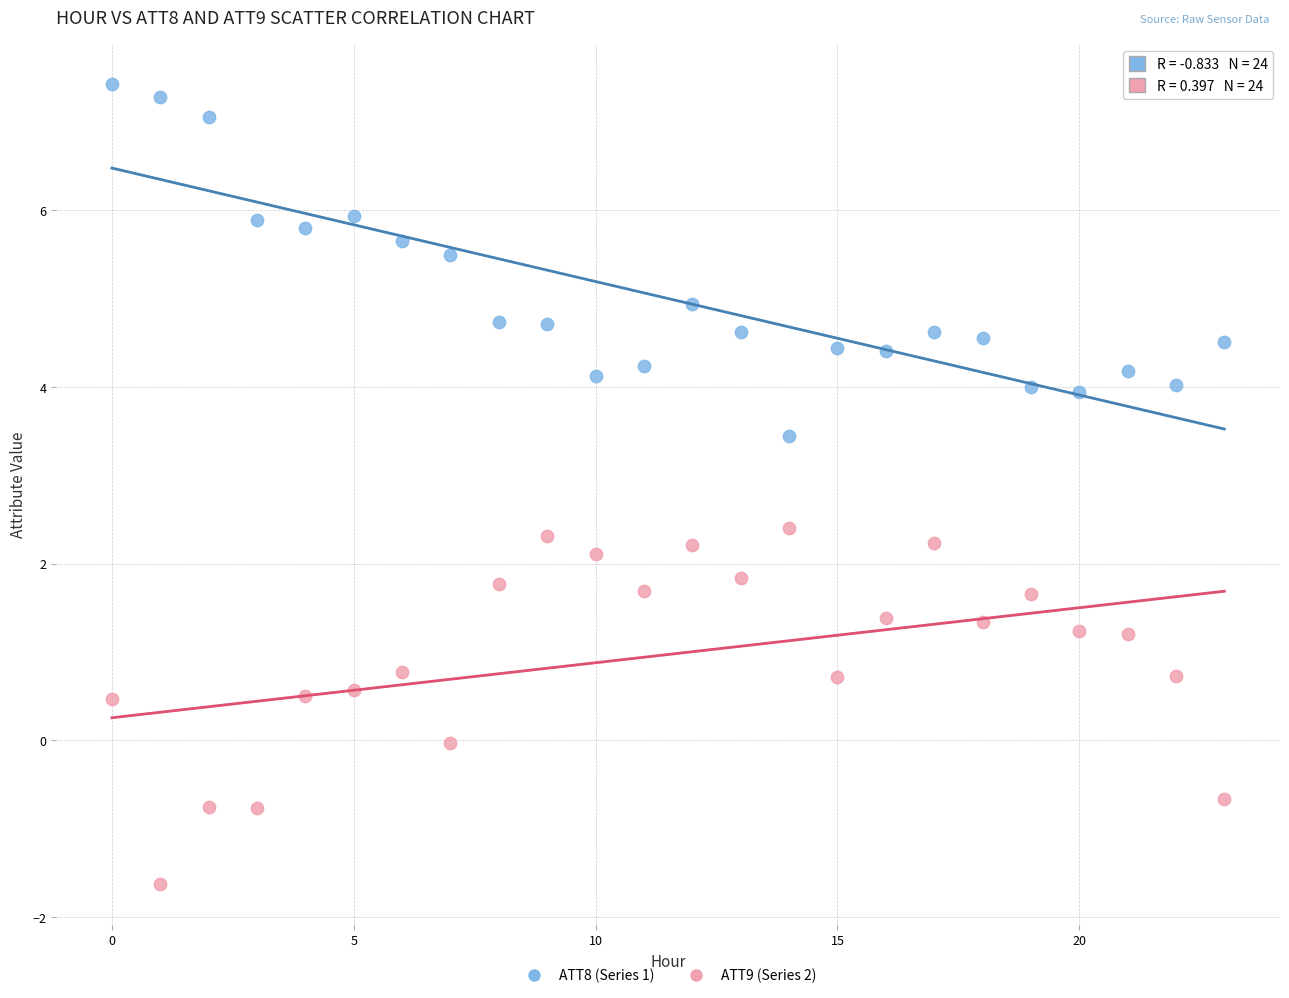

Which series reaches the minimum Y coordinate?

ATT9 (Series 2)